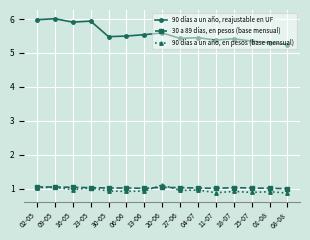

What is the label of the 7th point from the left?

13-06